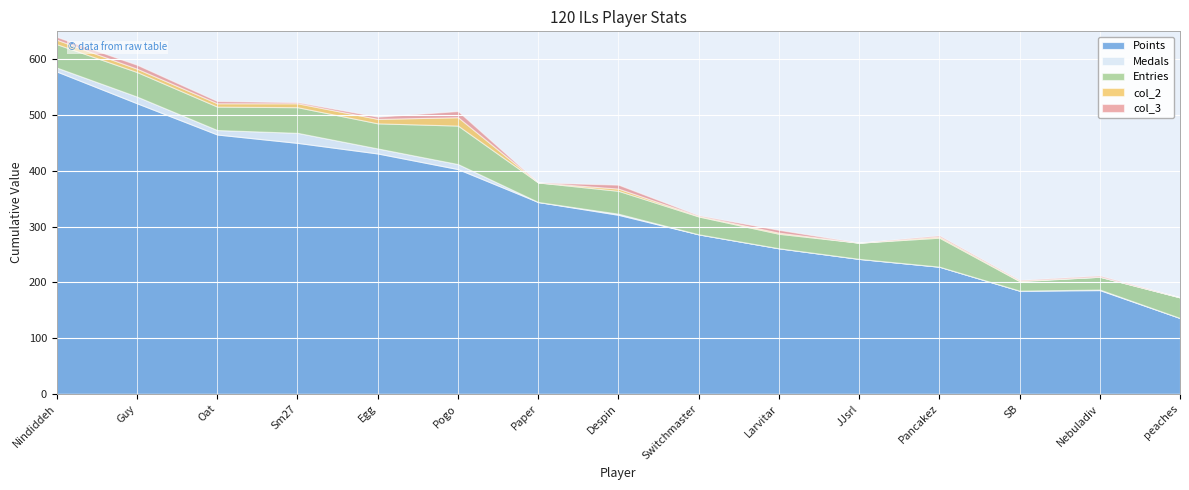

Between Pogo and Egg, which is larger?

Egg